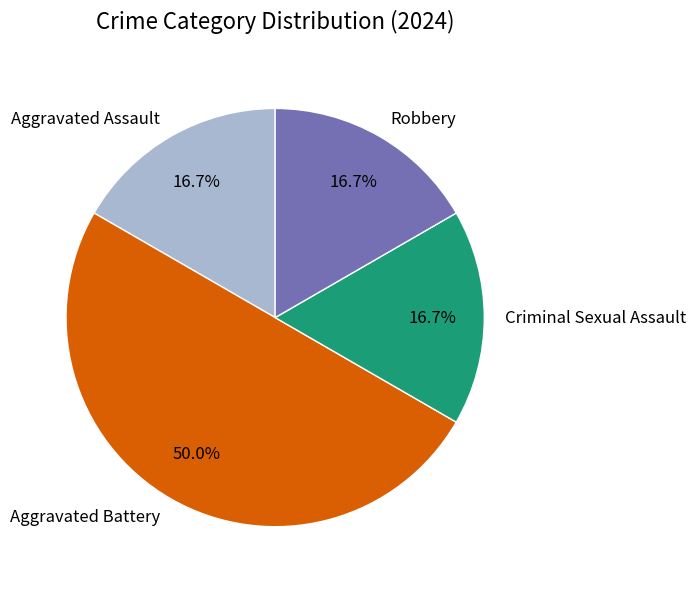

What is the largest slice in the pie chart?

Aggravated Battery